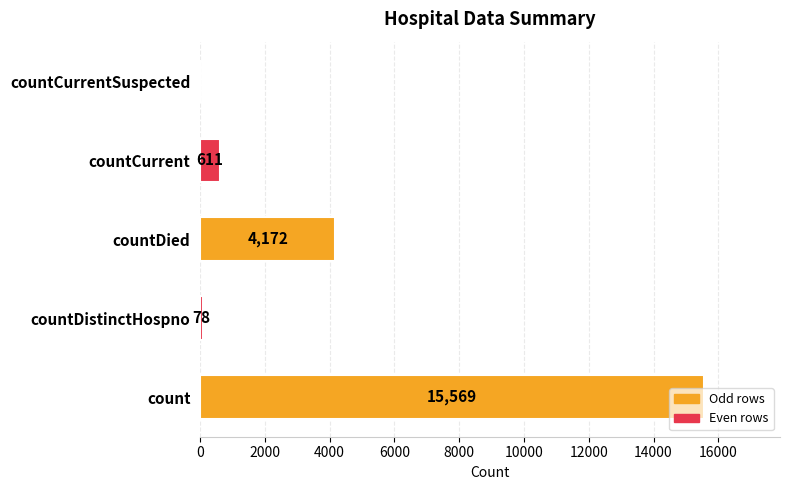

Are the bars grouped side by side (vs. stacked)?

No